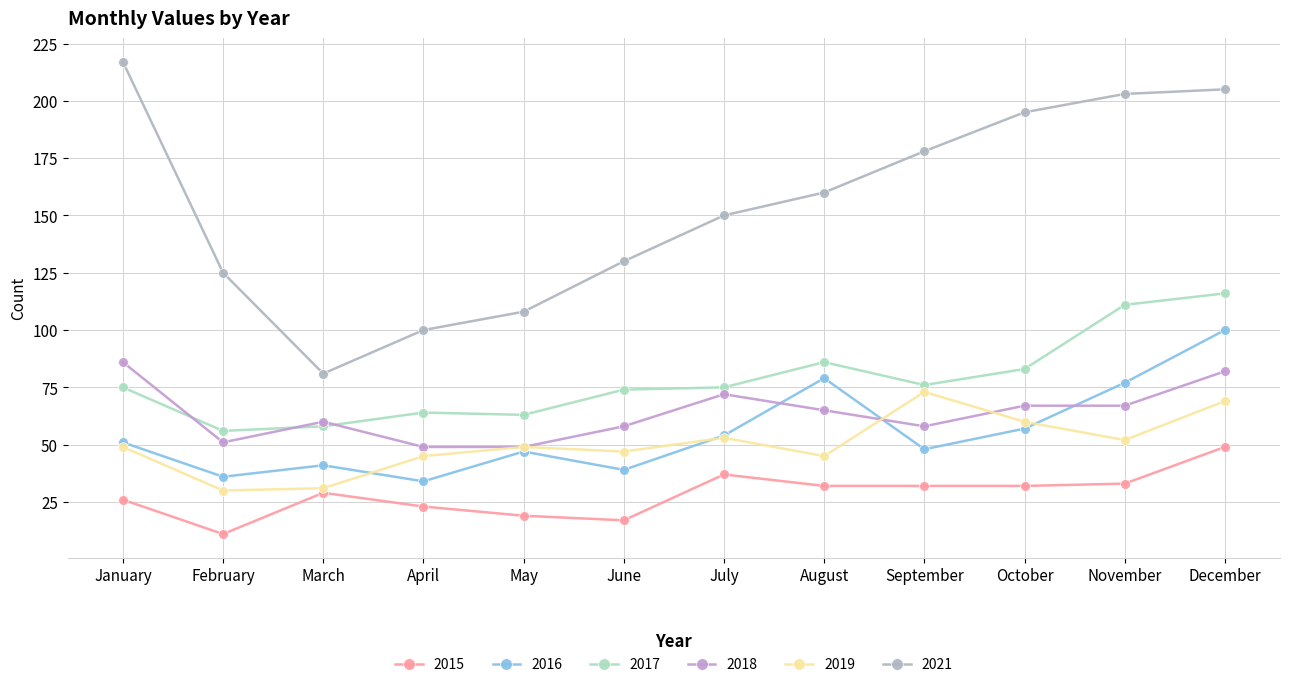

What is the lowest value of the 2016 series?

34